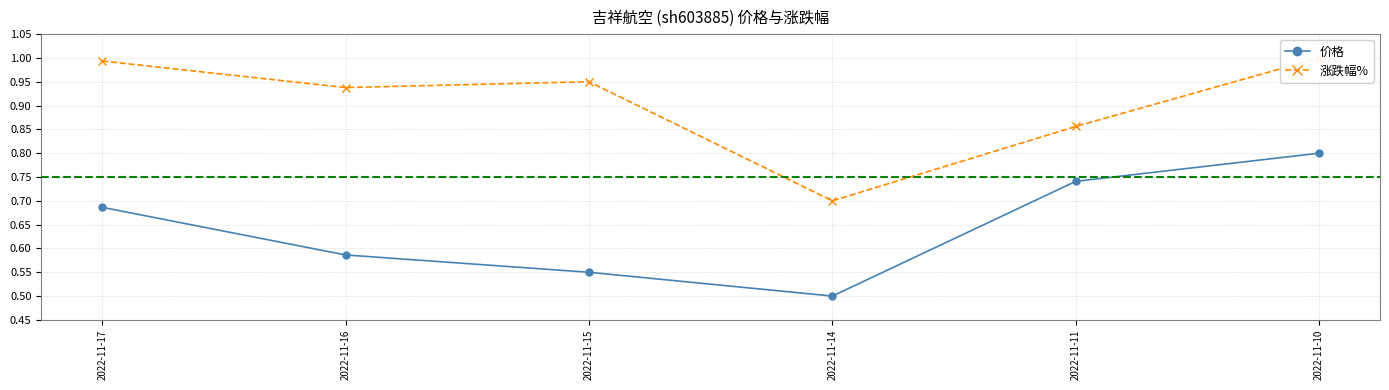

Reading left to right, what are all the values shown in this chart?

价格: 0.7	0.6	0.5	0.5	0.7	0.8
涨跌幅%: 1.0	0.9	1.0	0.7	0.9	1.0